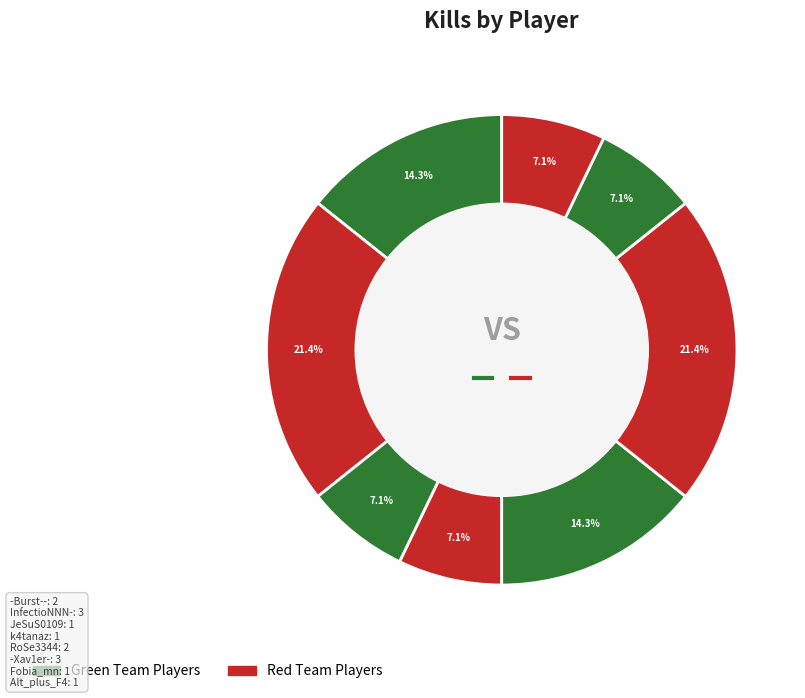

How many slices are in this pie chart?

8